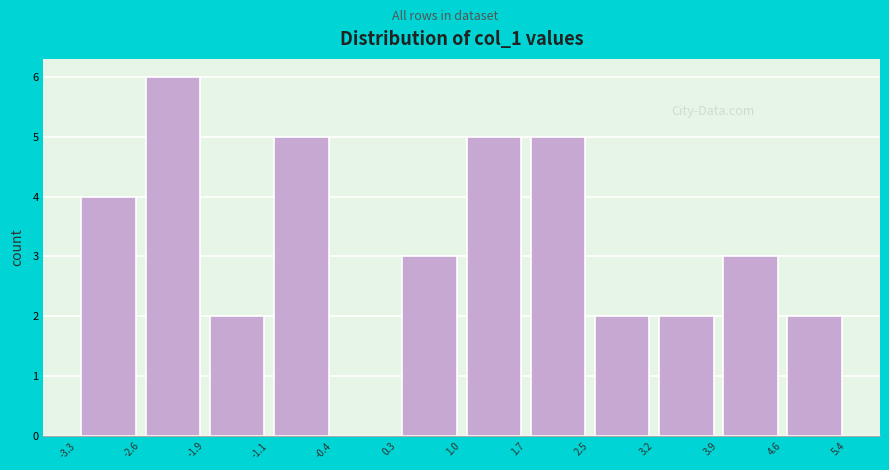

What is the height of the bar covering -3.3 to -2.6 on the x-axis? The values are not printed on the chart, so give them approximately, as read against the axis.

4